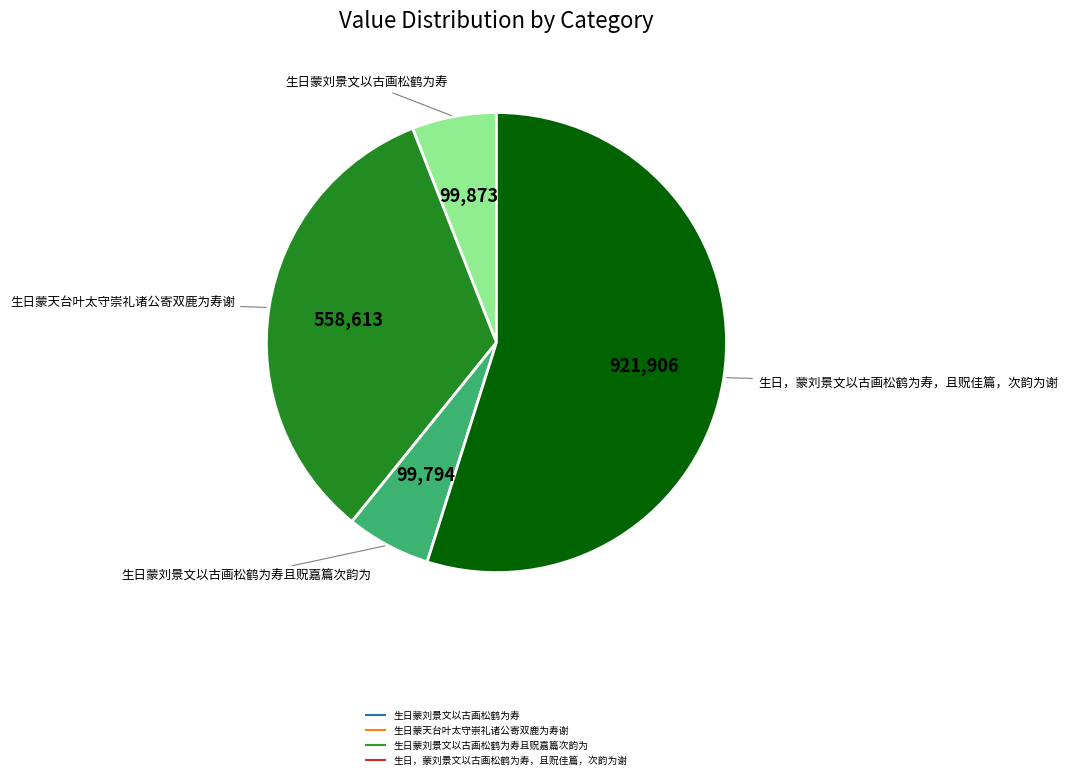

Does any single category account for the majority?

Yes